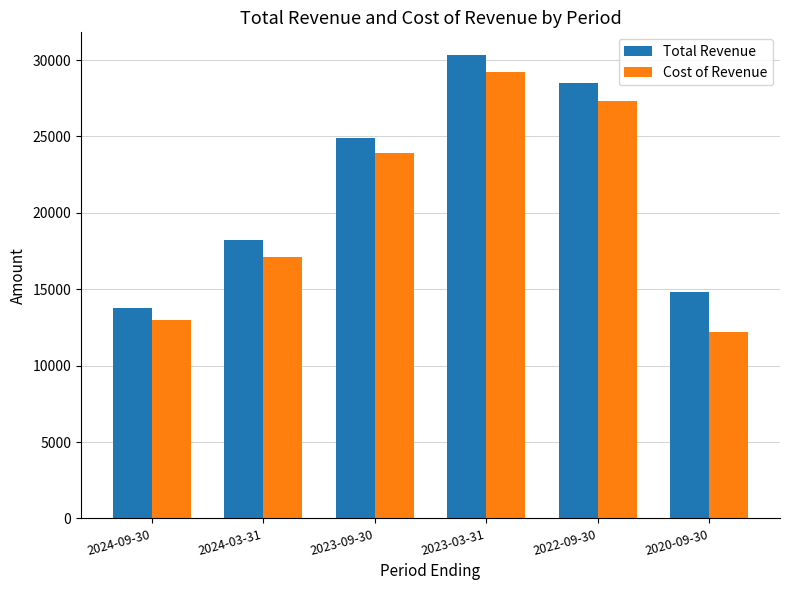

List the series in order of their peak value, lowest first.

Cost of Revenue, Total Revenue